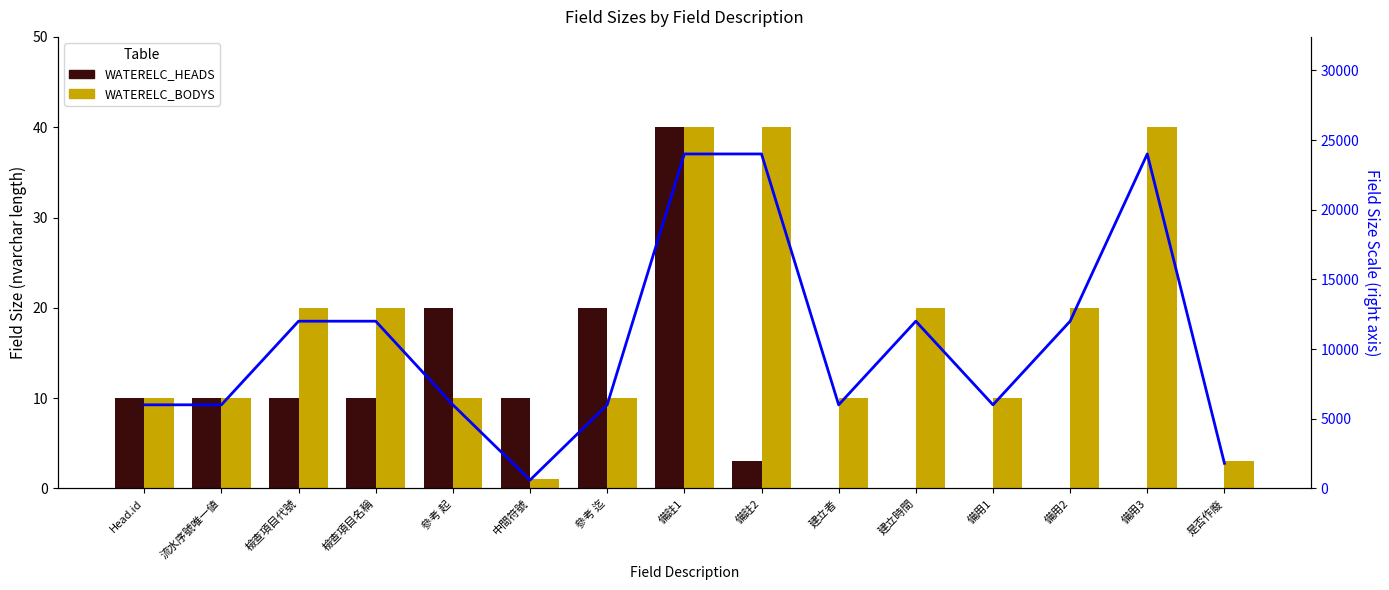

What is the sum of all Size Scale (right) values?

158400